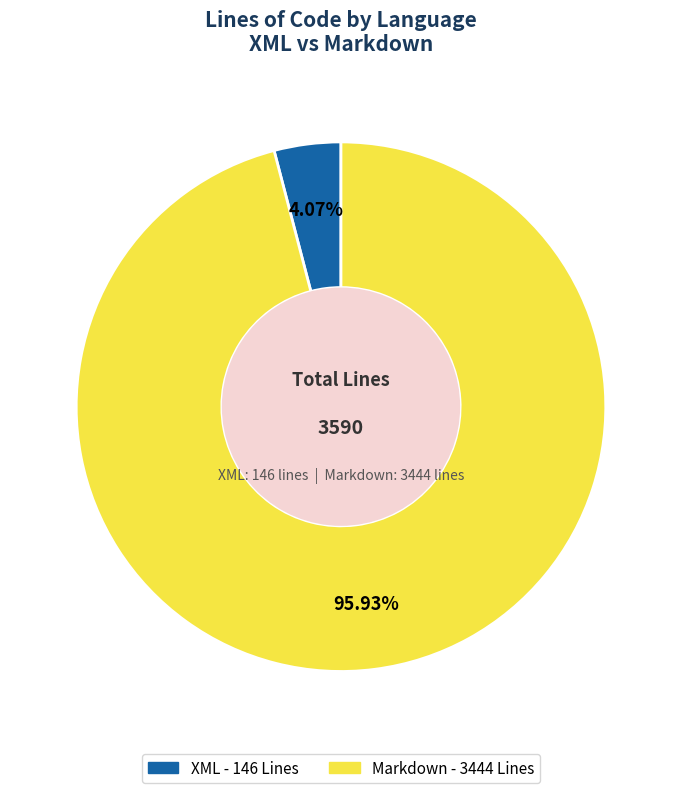

Is there any slice that represents more than half of the pie?

Yes